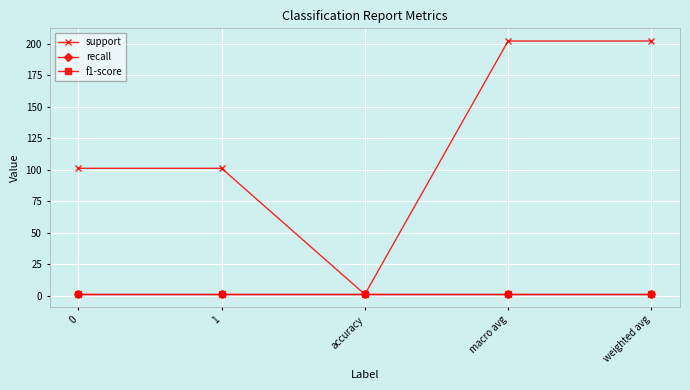

True or false: support and recall intersect in this chart.

False